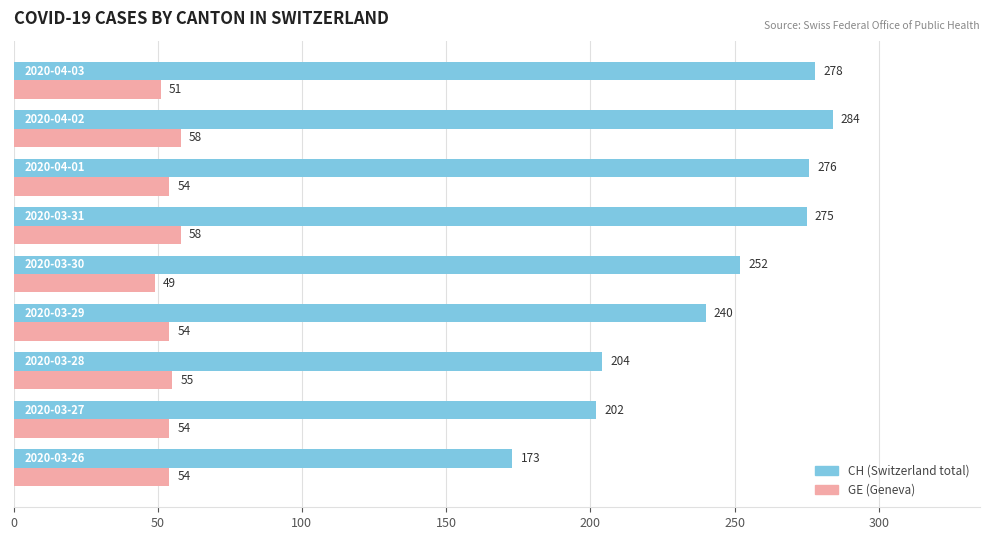

What is the maximum value shown in the chart?

284